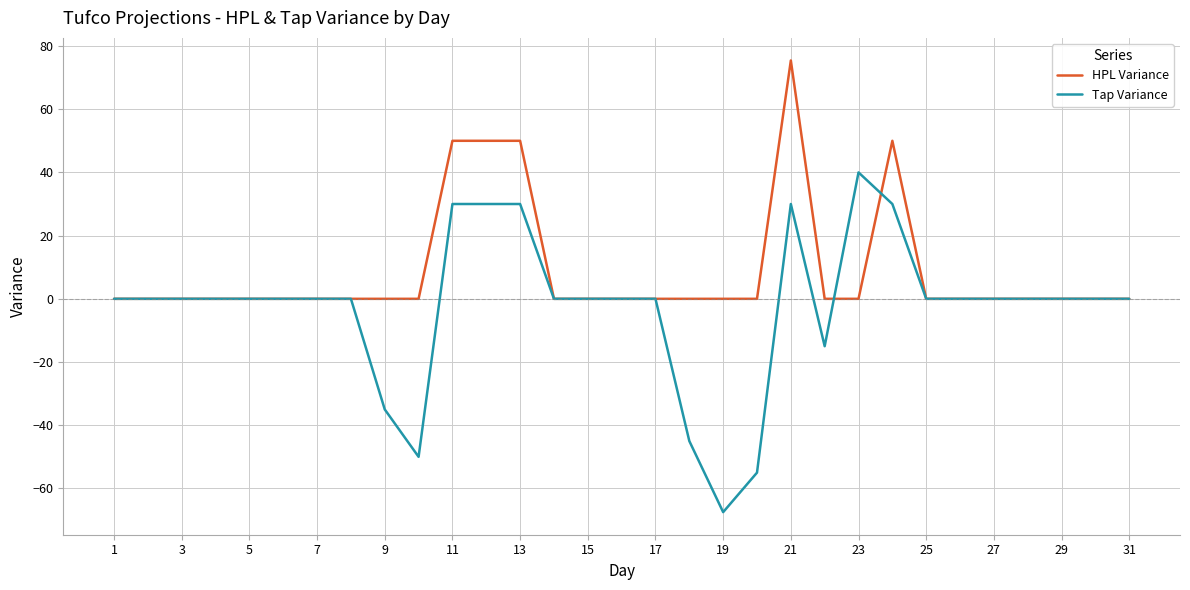

What are all the series names shown in the legend?

HPL Variance, Tap Variance